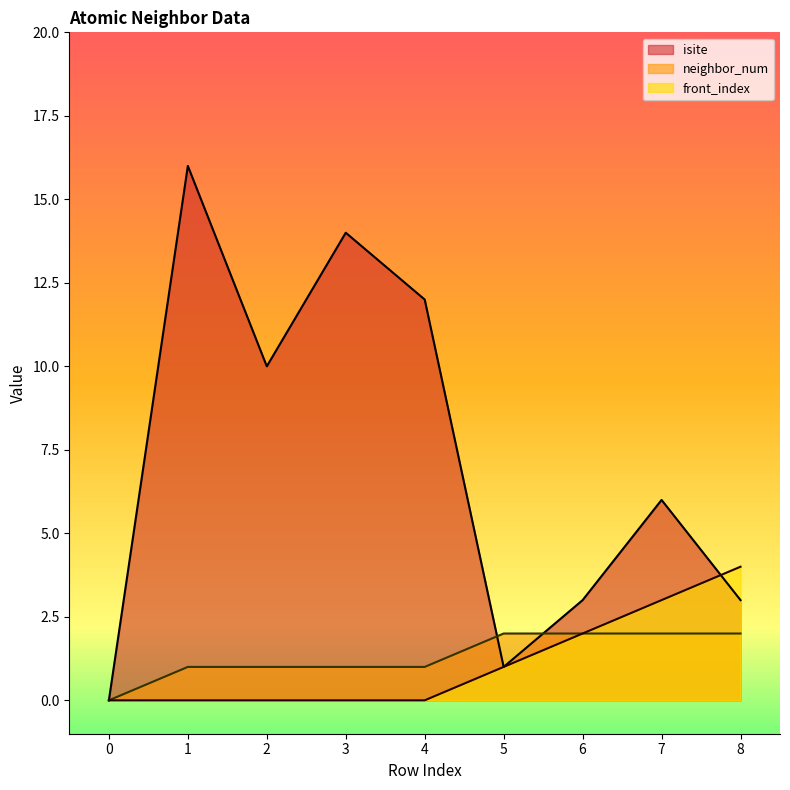

How many lines are shown in the chart?

3